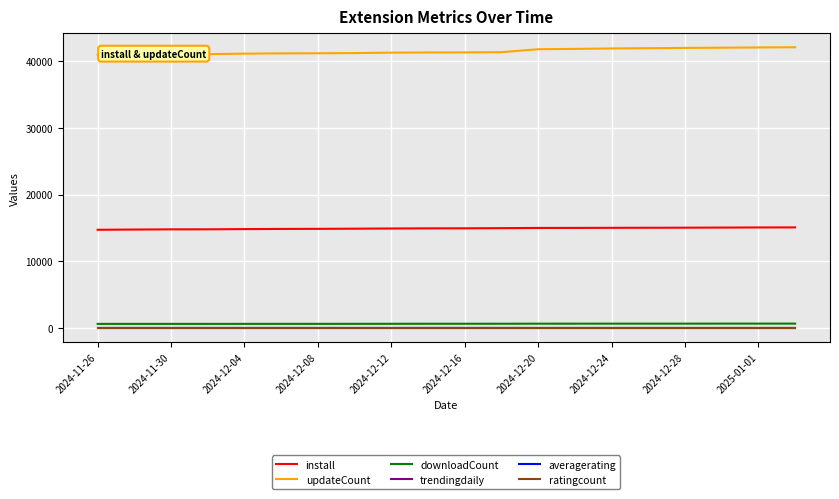

What is the greatest value displayed?

42050.0